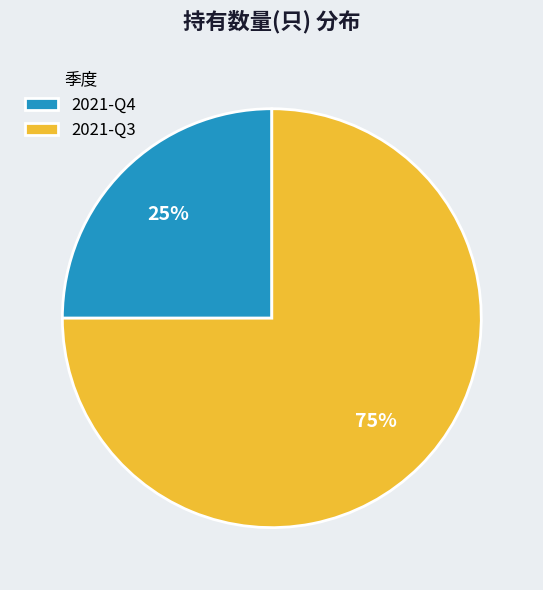

To the nearest percent, what is the difference between the 2021-Q4 and 2021-Q3 slice percentages?

50%